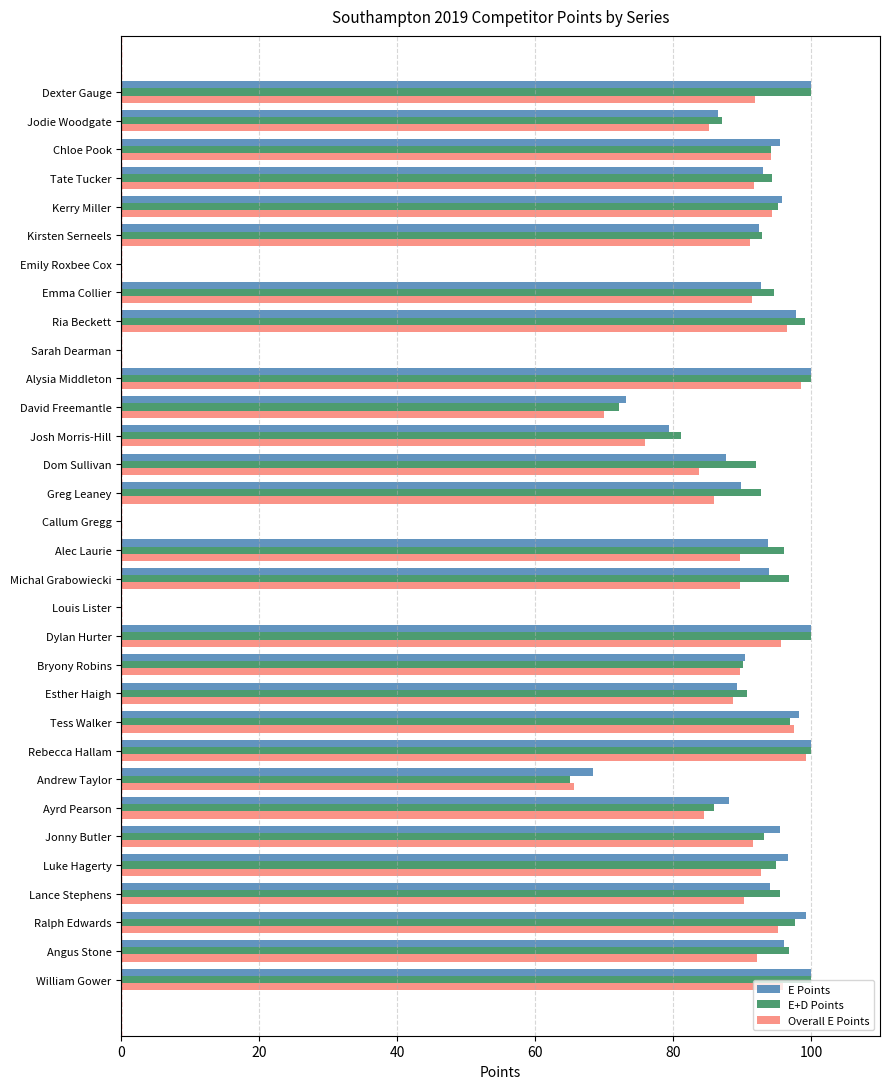

What is the maximum value for E+D Points?

100.0